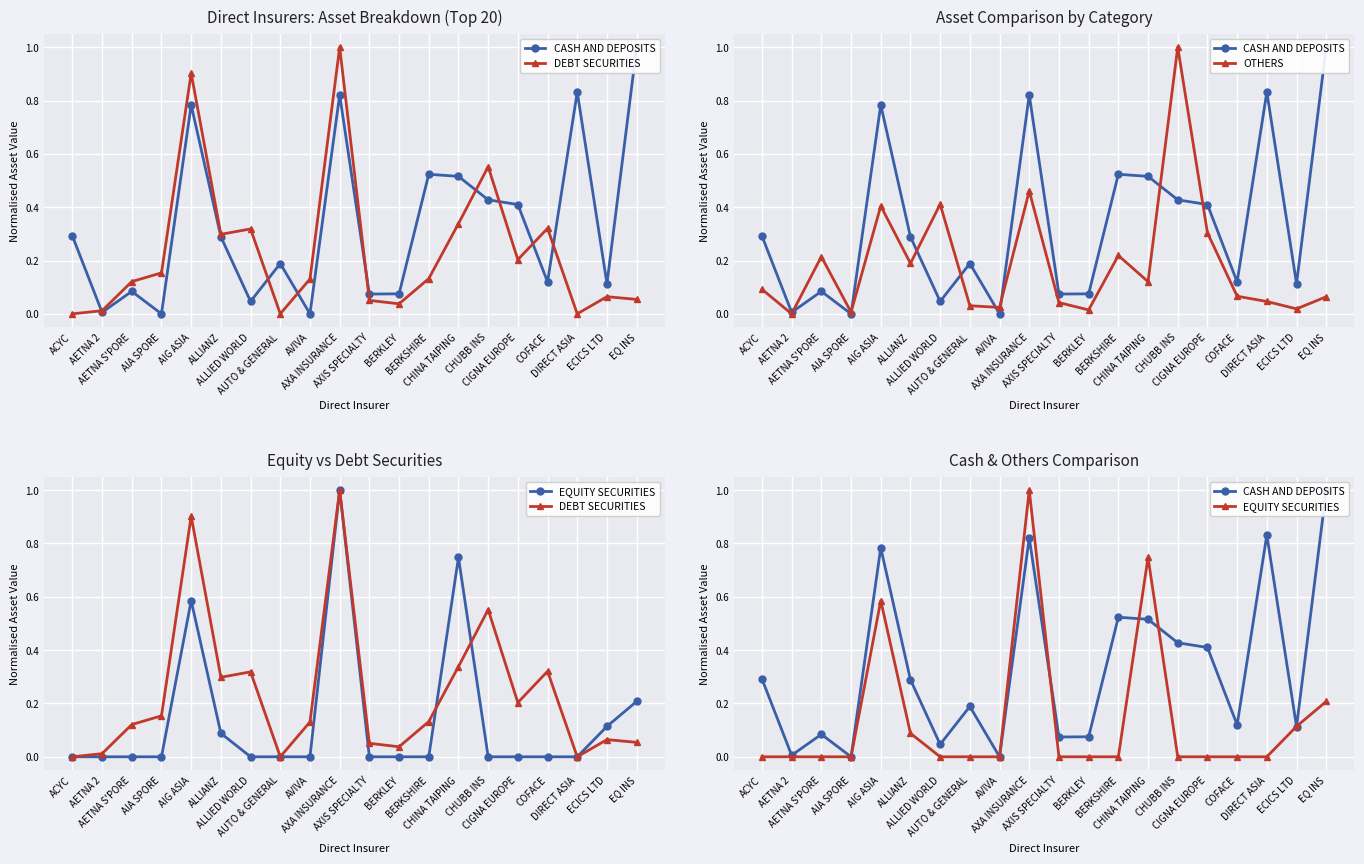

True or false: OTHERS has more than 0 interior local peaks.

True